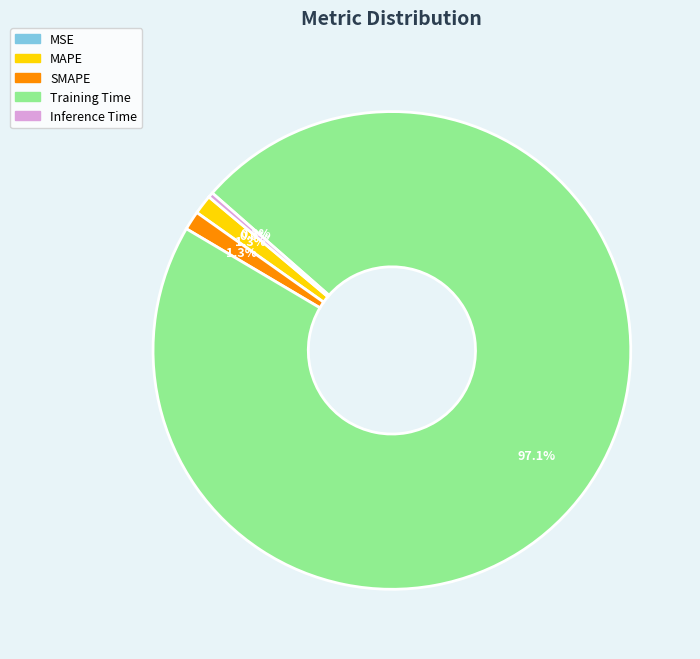

True or false: Training Time accounts for 97% of the total.

True